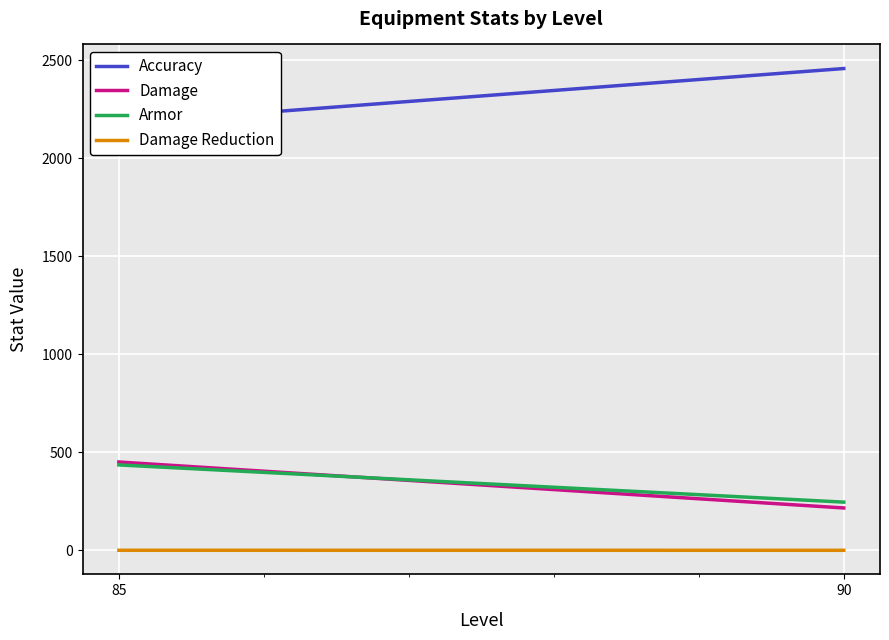

Count the number of data series in this chart.

4